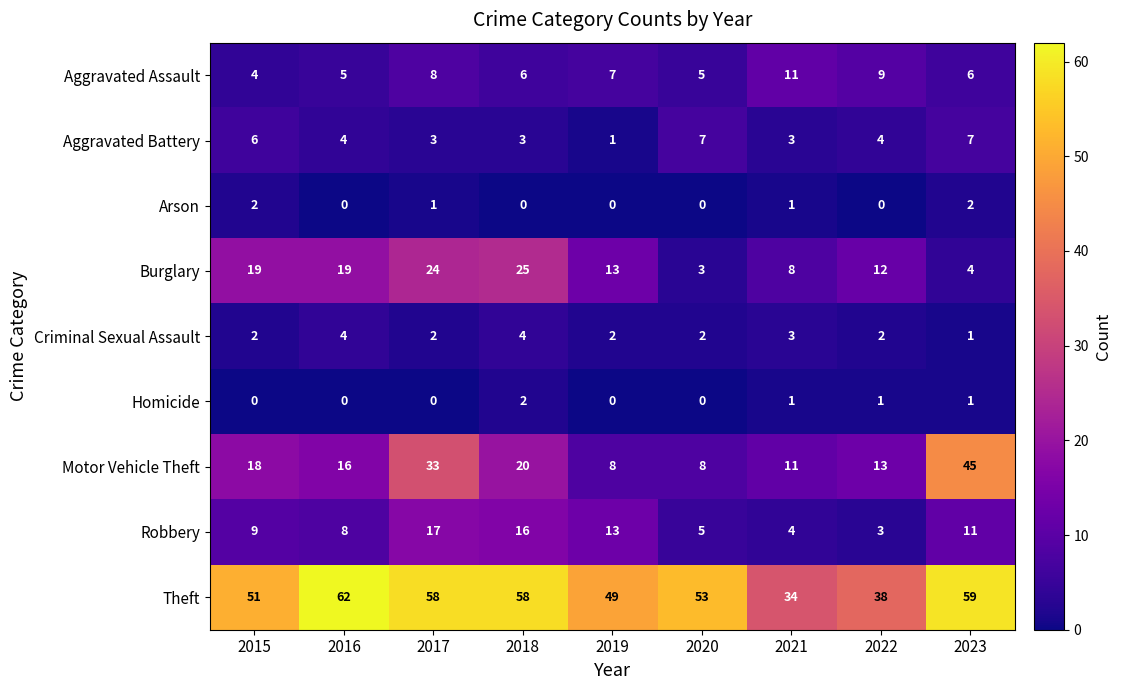

Is it true that Robbery equals 3 at 2022?

True